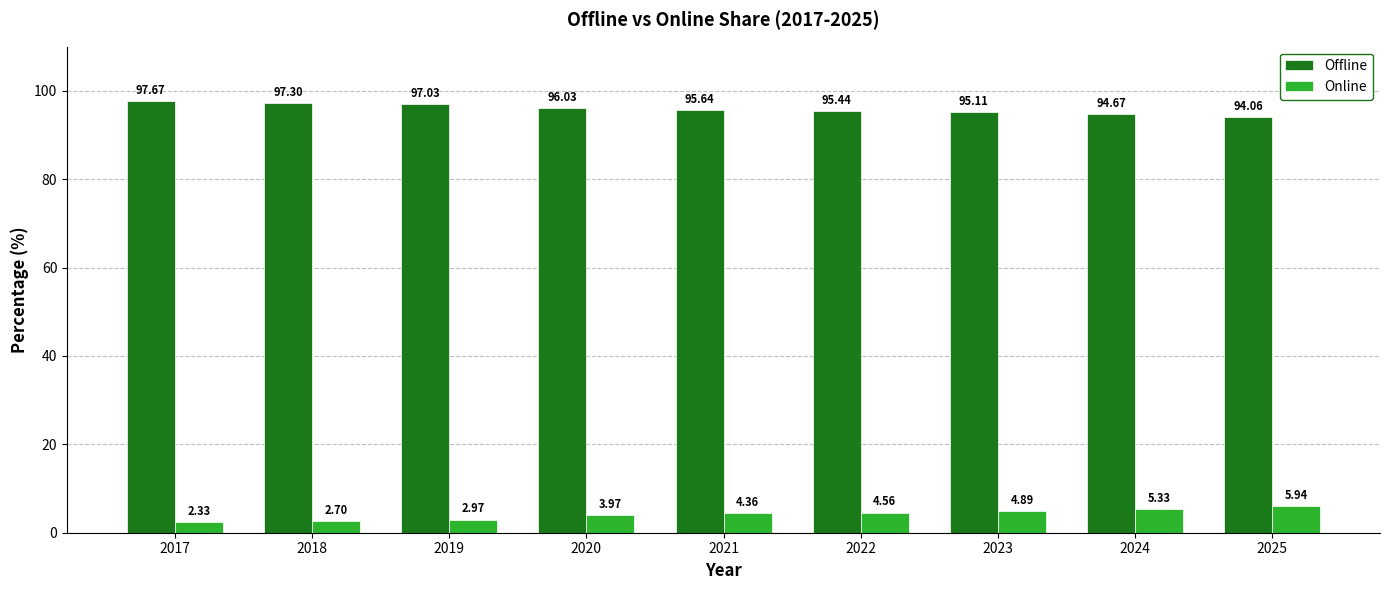

At which label does Online first exceed 4?

2021